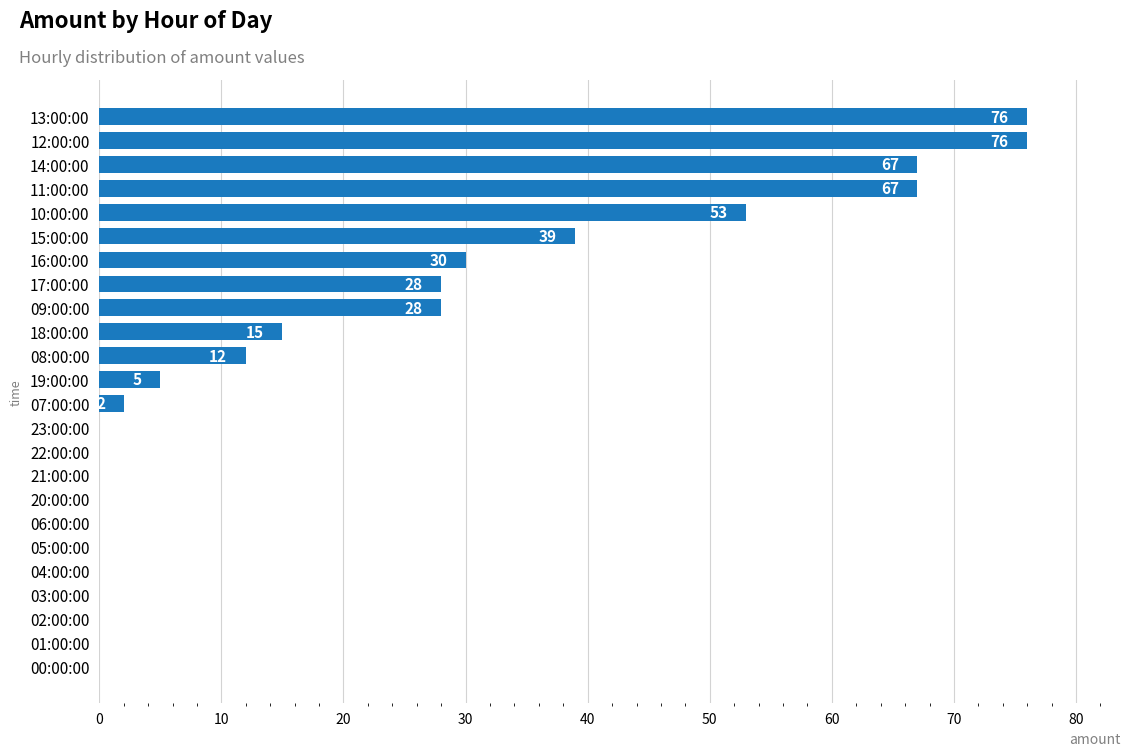

What is the change in value from 03:00:00 to 16:00:00?

+30